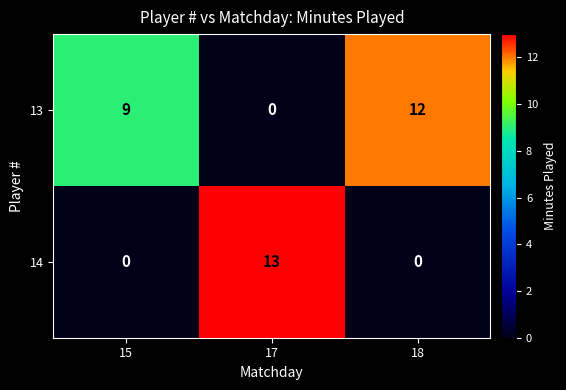

How many series are shown in this chart?

2